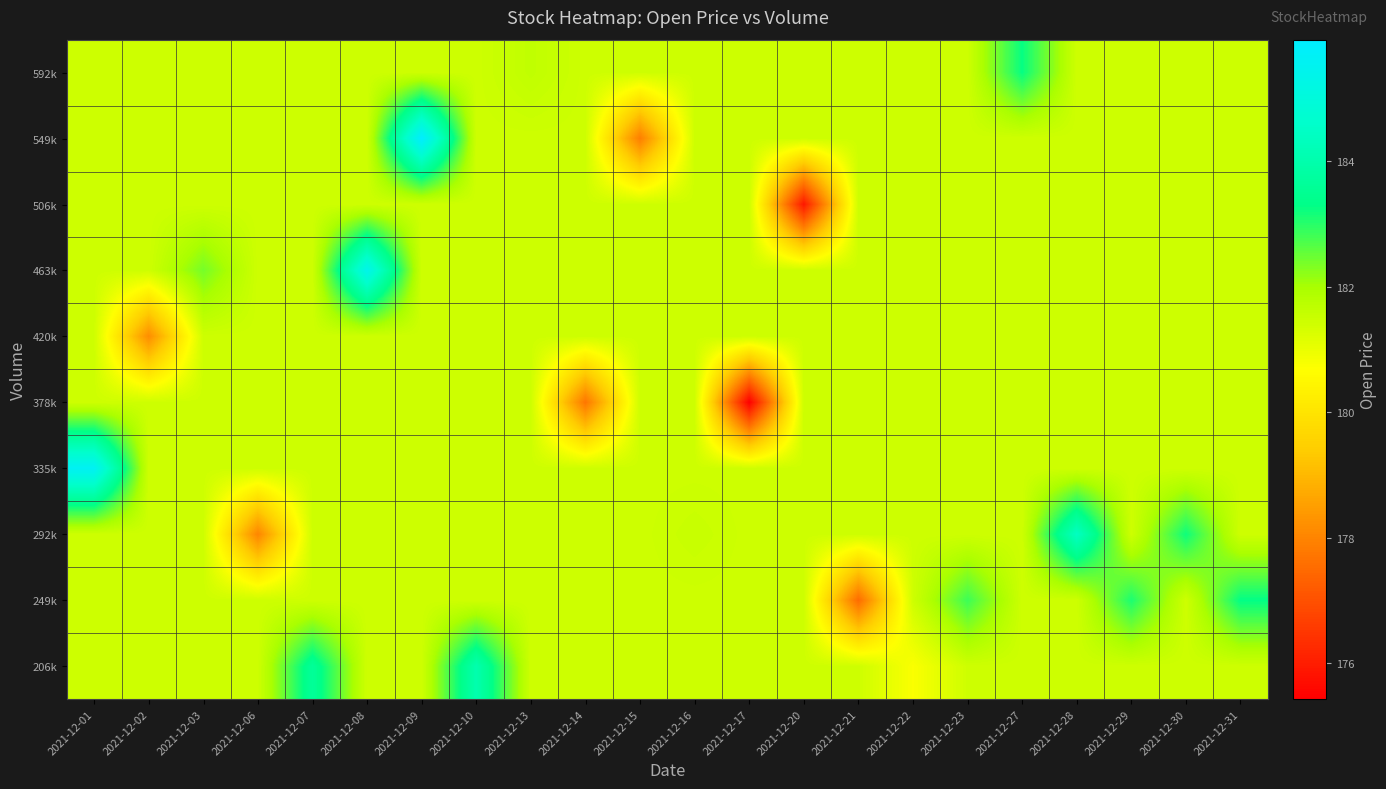

At which category does the chart reach its peak across all series?

2021-12-09